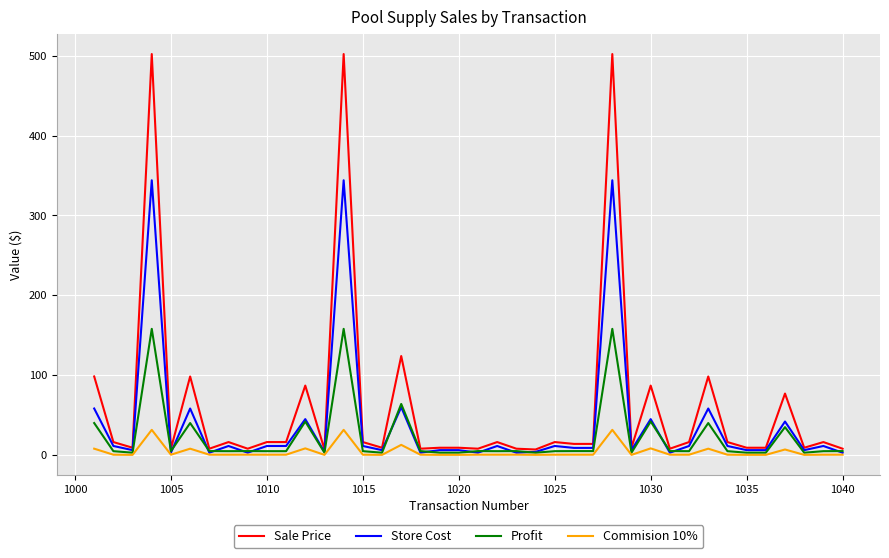

Which series has the largest range (max minus min)?

Sale Price